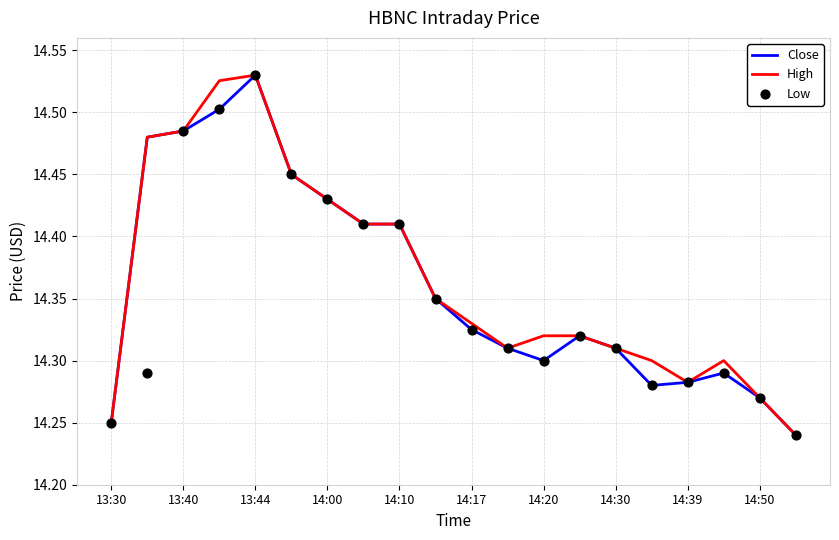

What are all the series names shown in the legend?

Close, High, Low